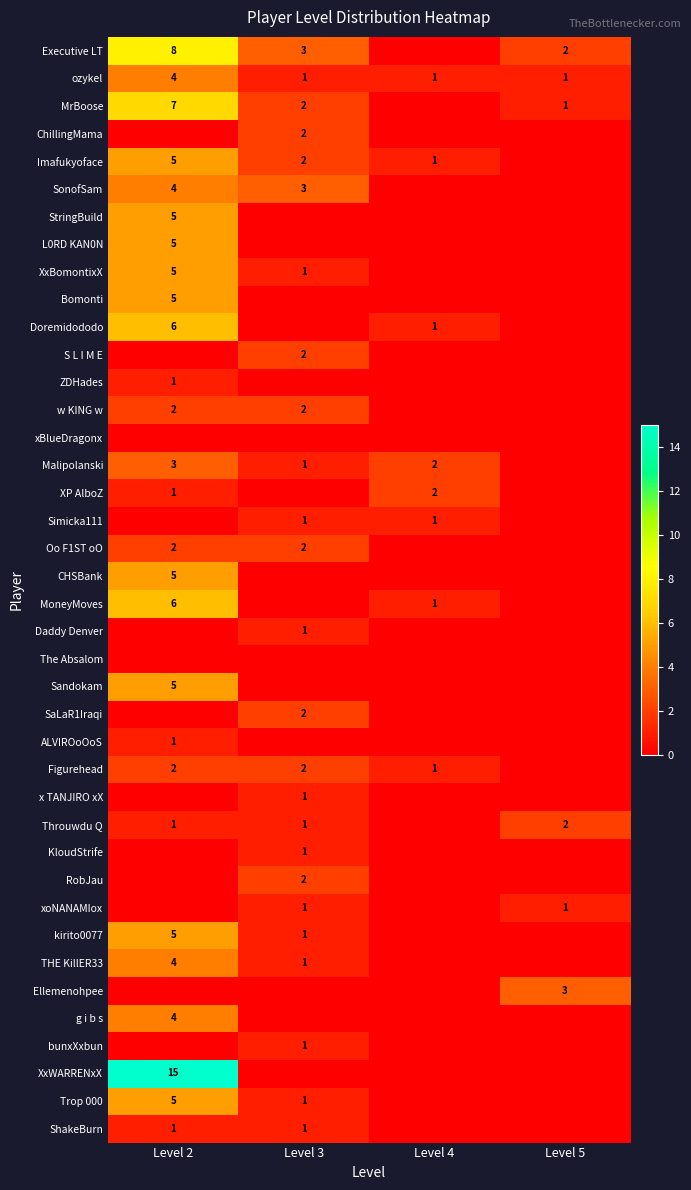

The value of Throuwdu Q at Level 2 is 1. True or false?

True